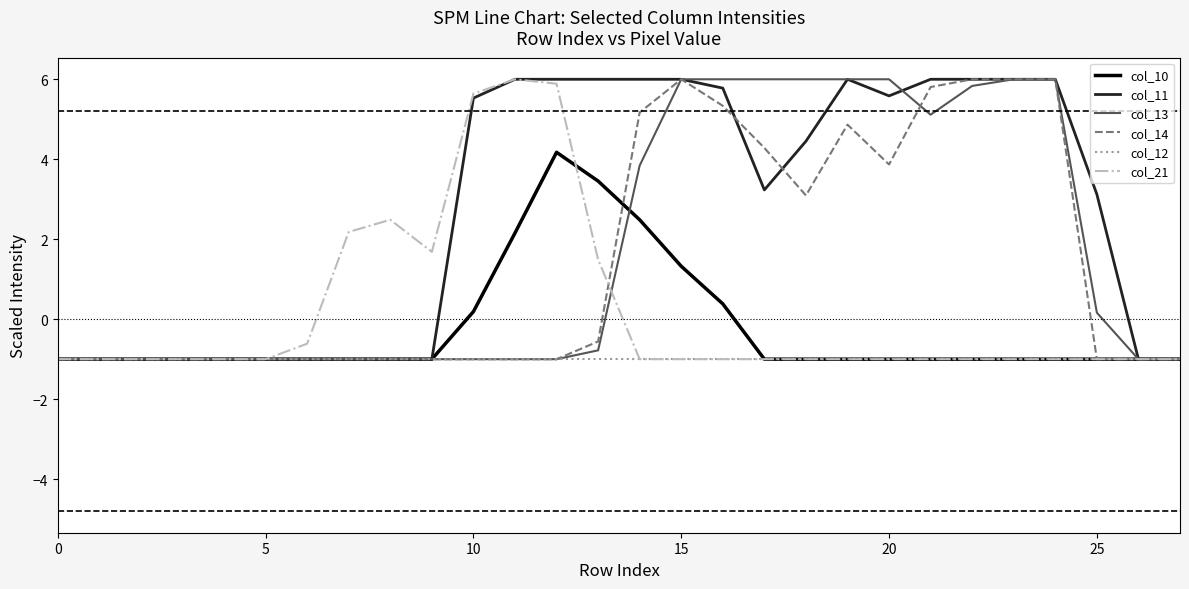

Where is the first local maximum for col_21?

8